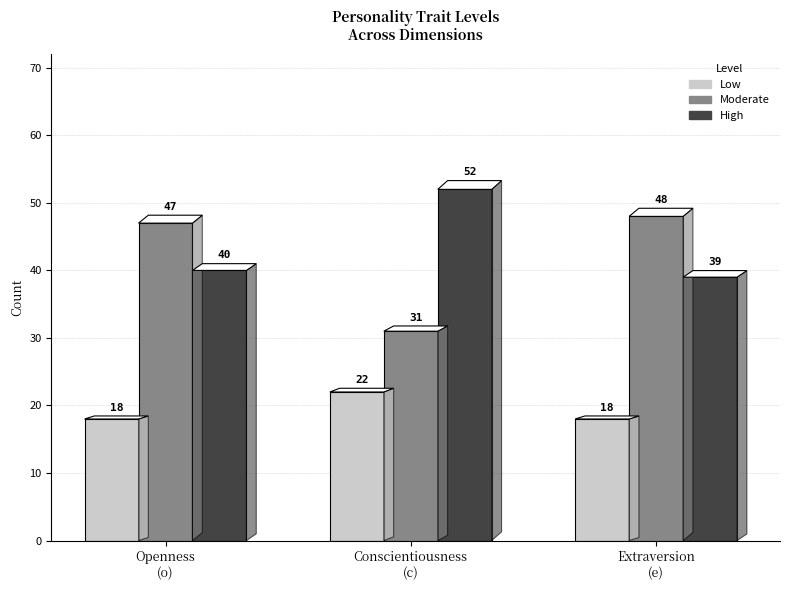

At which category does the chart reach its peak across all series?

c